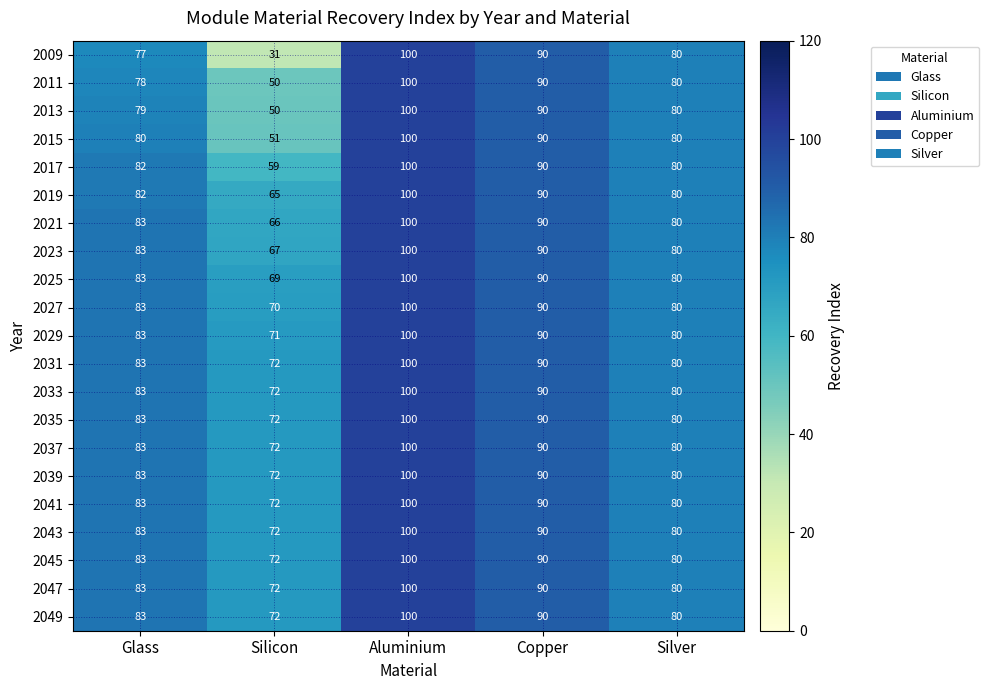

What is the approximate value of 2049 at Copper?

90